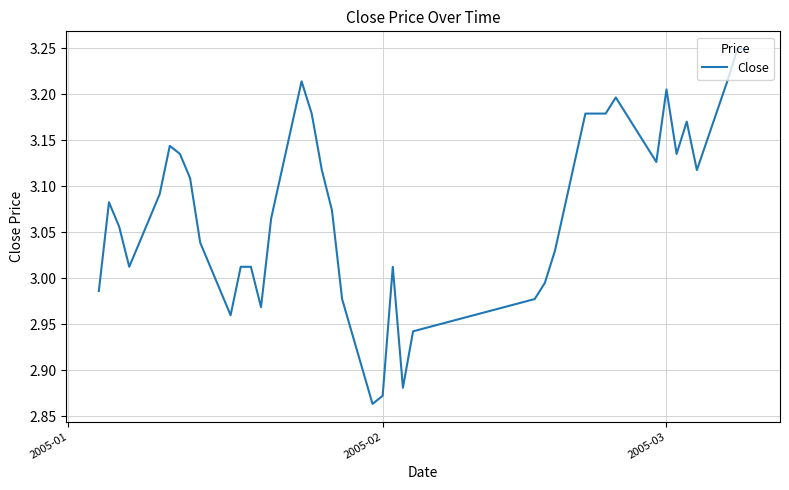

What is the difference between the maximum and minimum values?

0.4